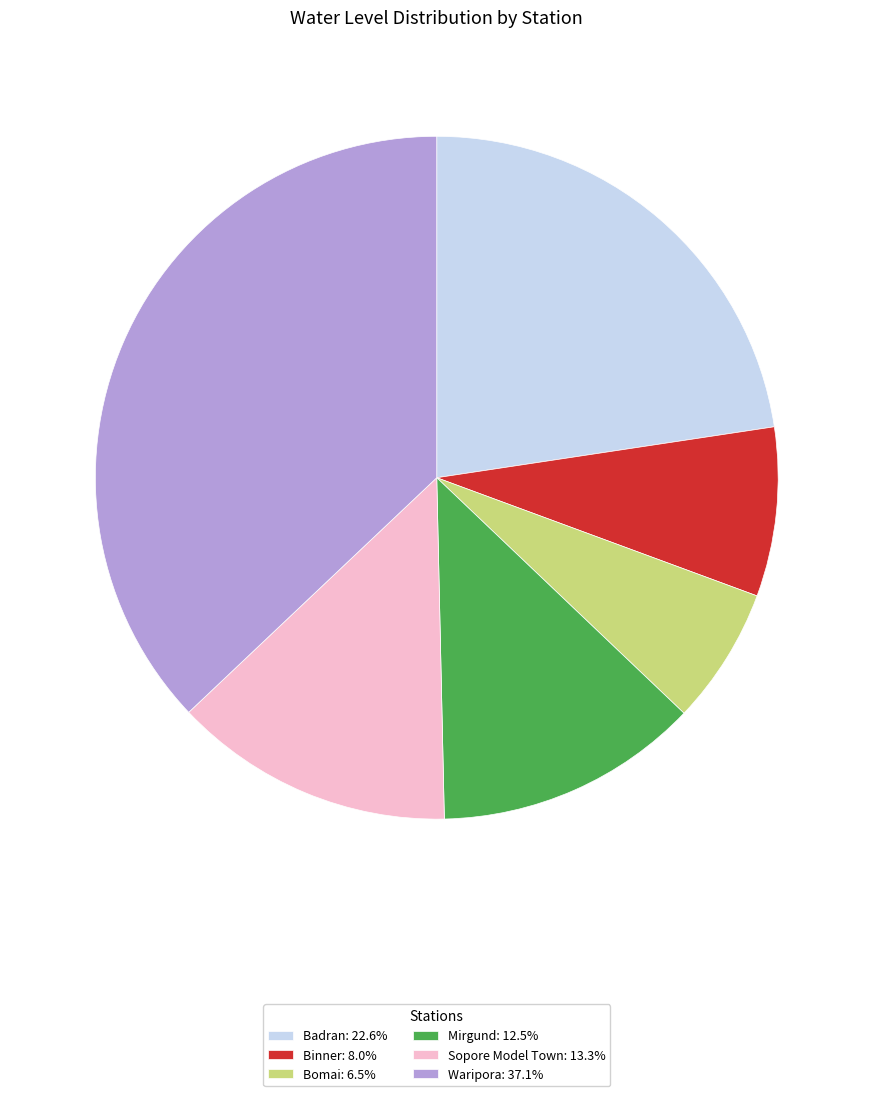

Is the sum of Bomai and Sopore Model Town greater than half?

No